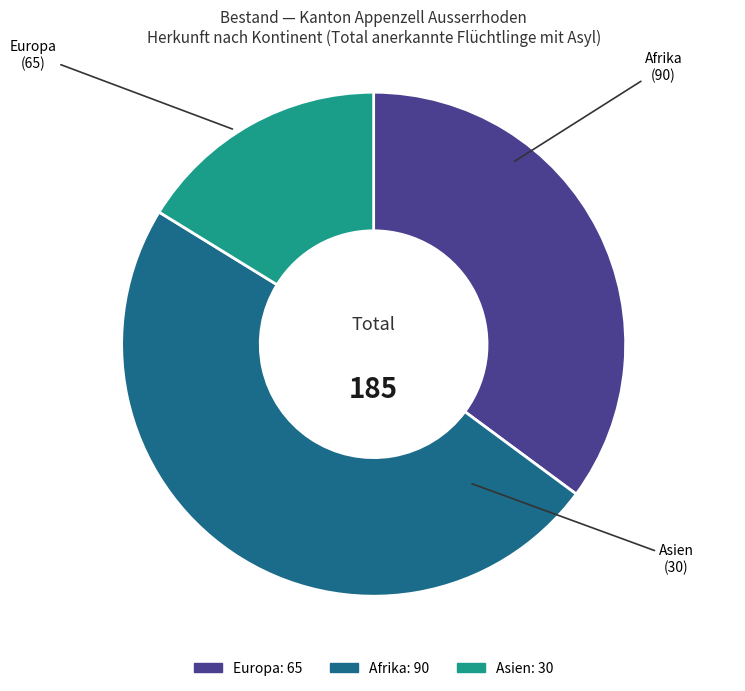

Count the number of slices in the pie.

3